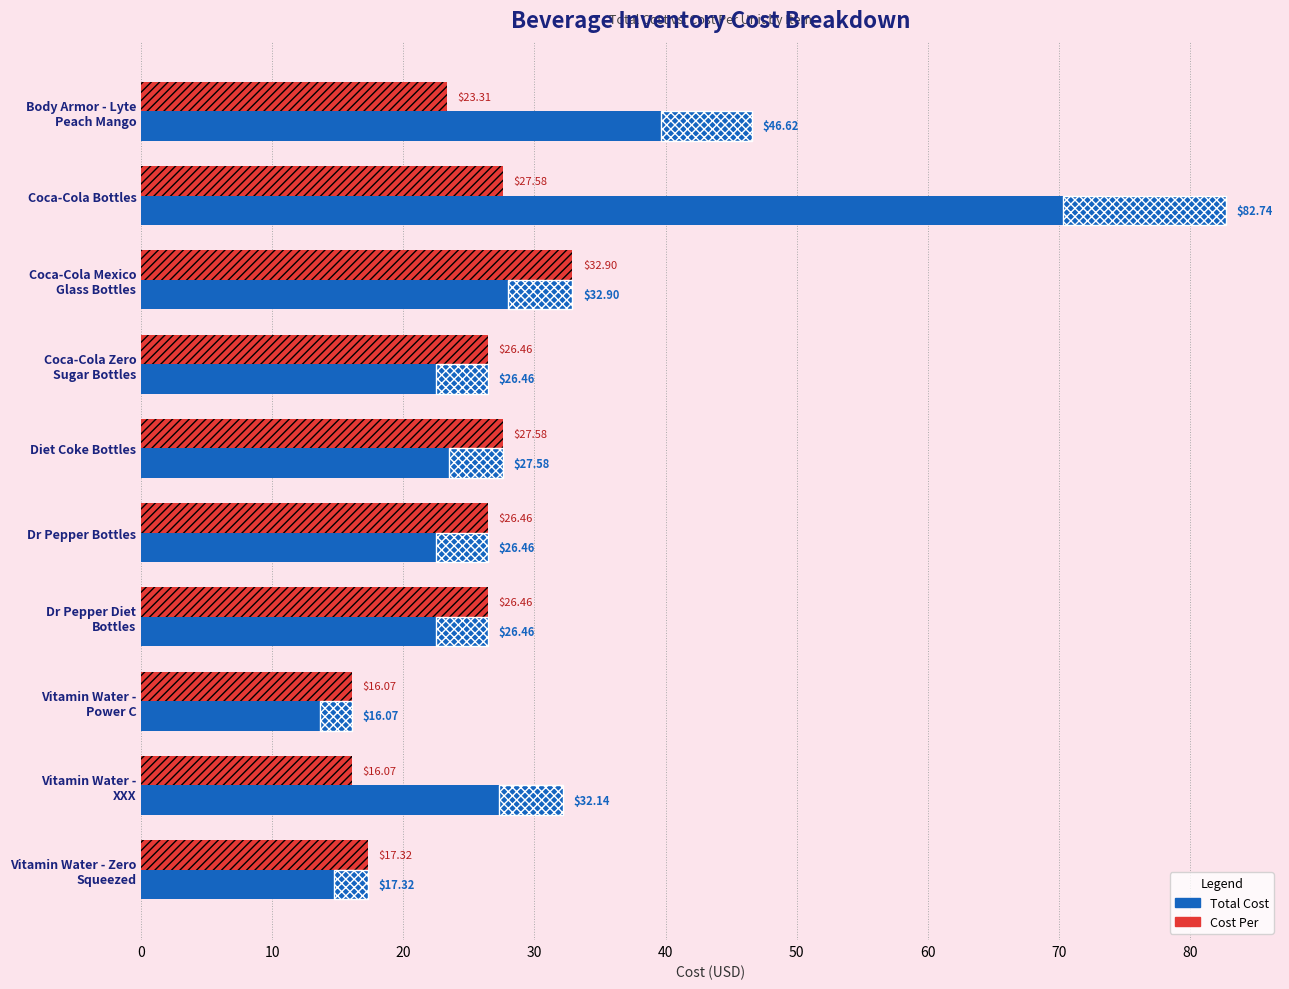

How many data points does each series have?

10